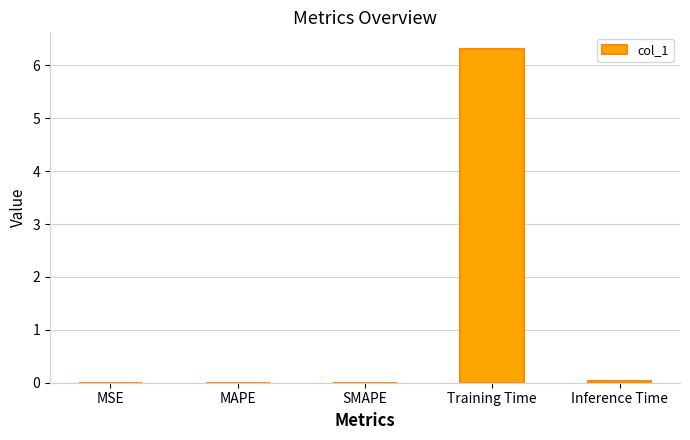

Are the bars horizontal?

No